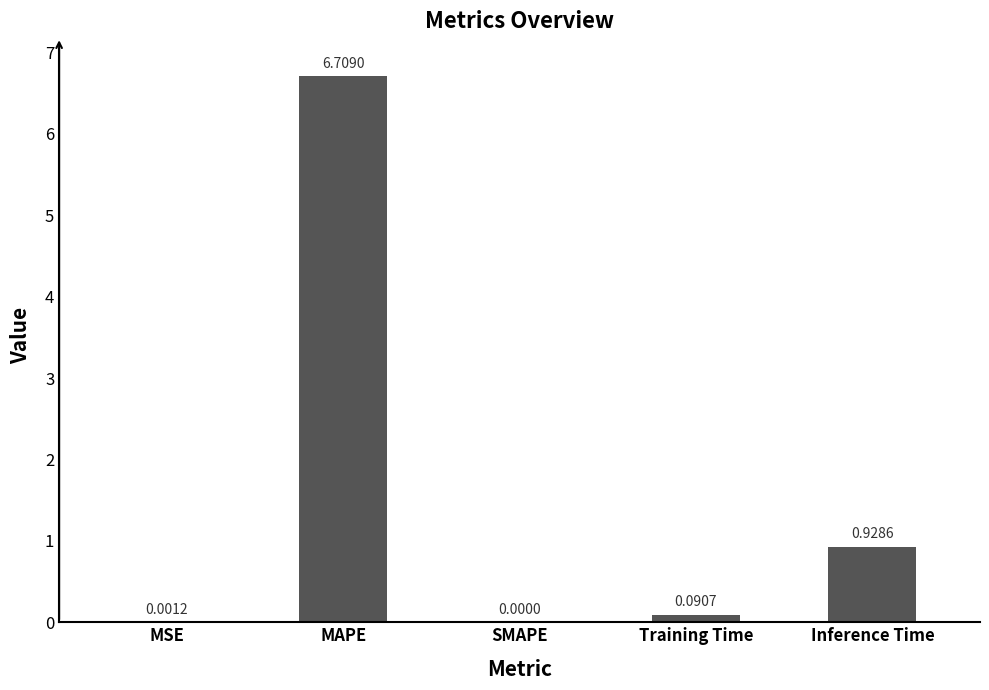

Is it true that the value at Inference Time is 1.6?

False